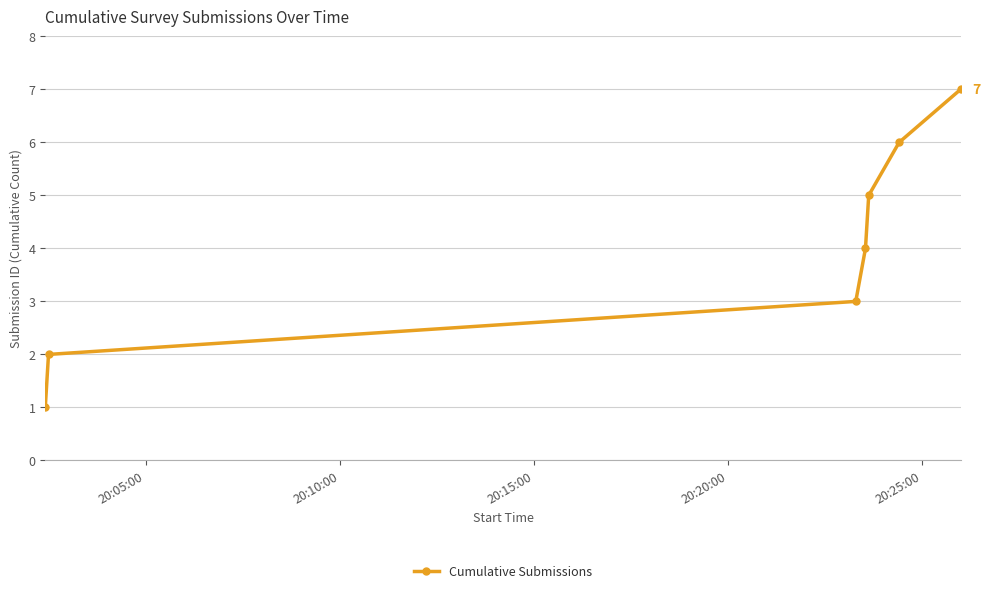

What is the greatest value displayed?

7